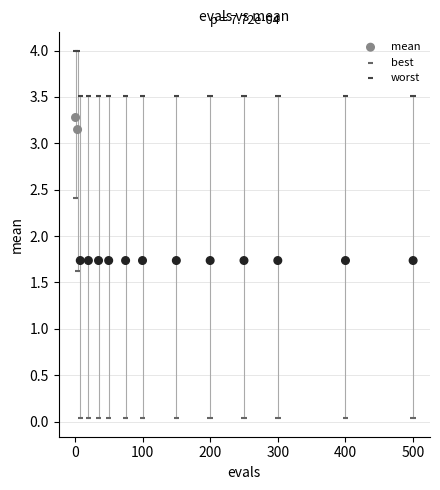

Which series reaches the minimum Y coordinate?

best